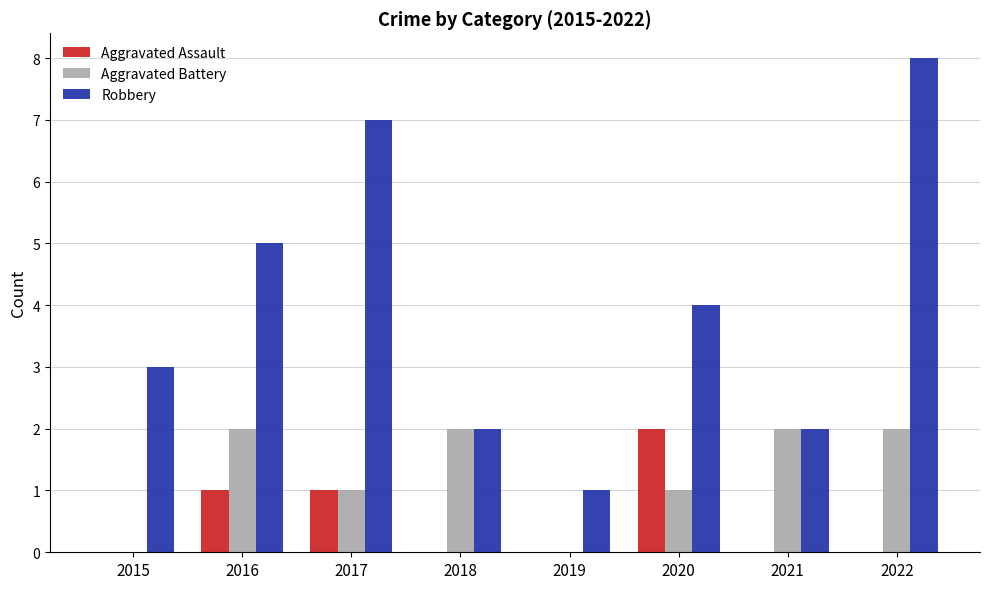

Where does the Robbery series first go above 4?

2016